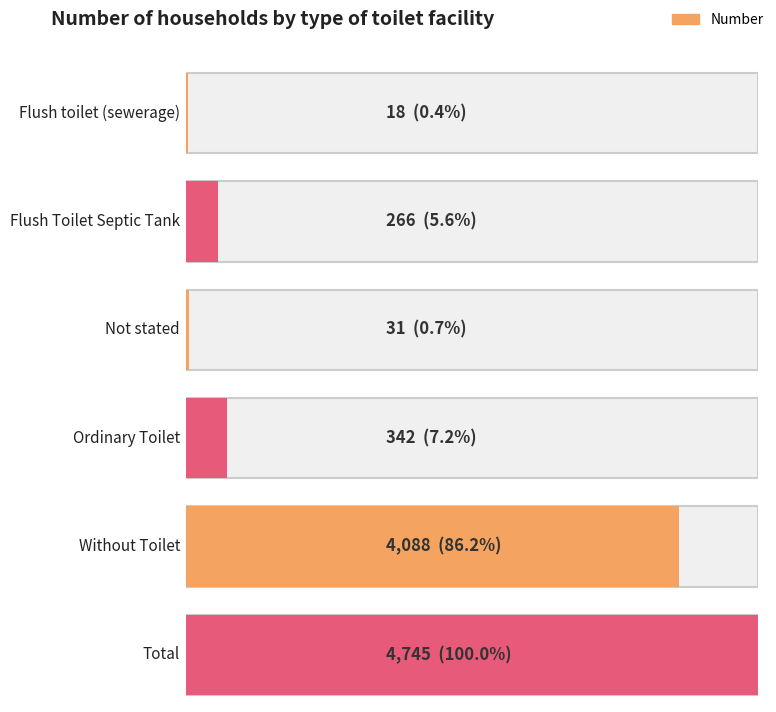

At which category does the chart reach its peak across all series?

Total